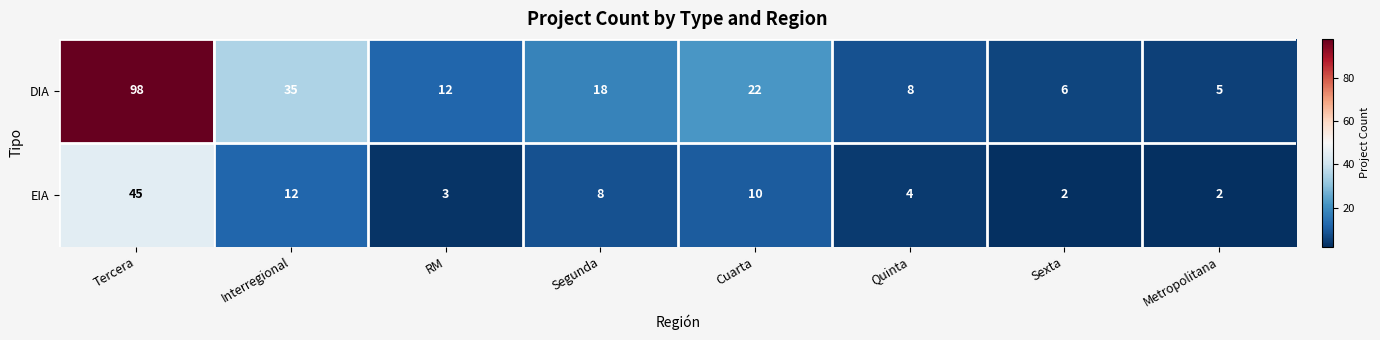

How many data points in EIA are less than 8?

4